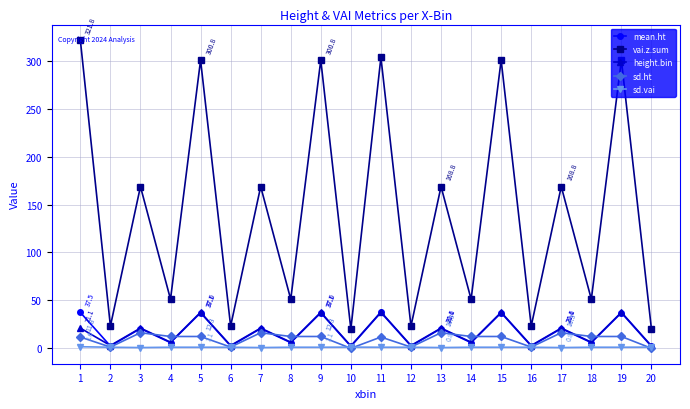

Where is the first local maximum for height.bin?

3